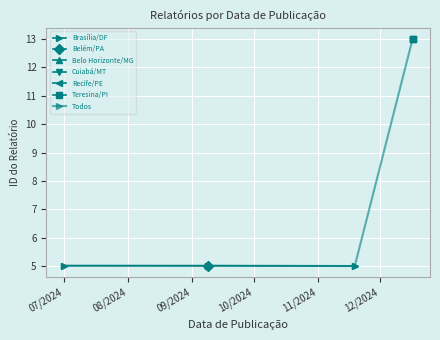

The chart shows a value of 4.7 at 17/12/2024. True or false?

False